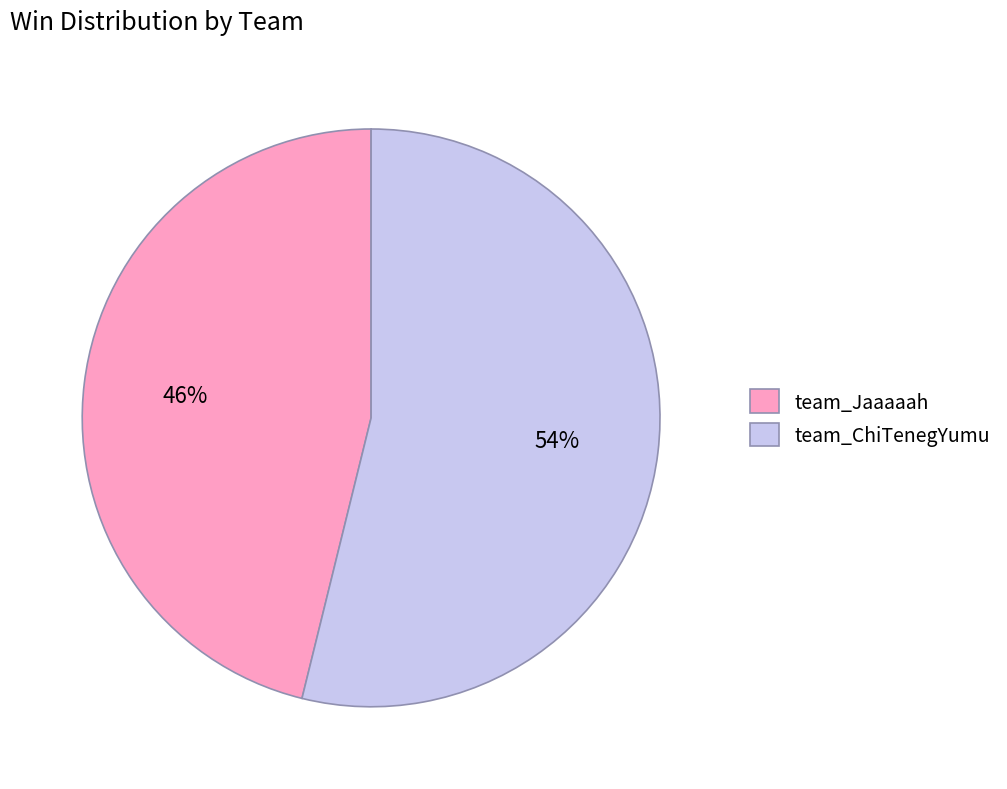

Which slice is the smallest?

team_Jaaaaah